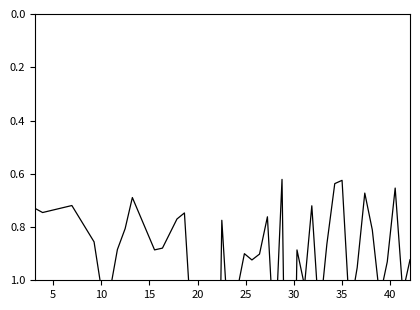

How many lines are shown in the chart?

1